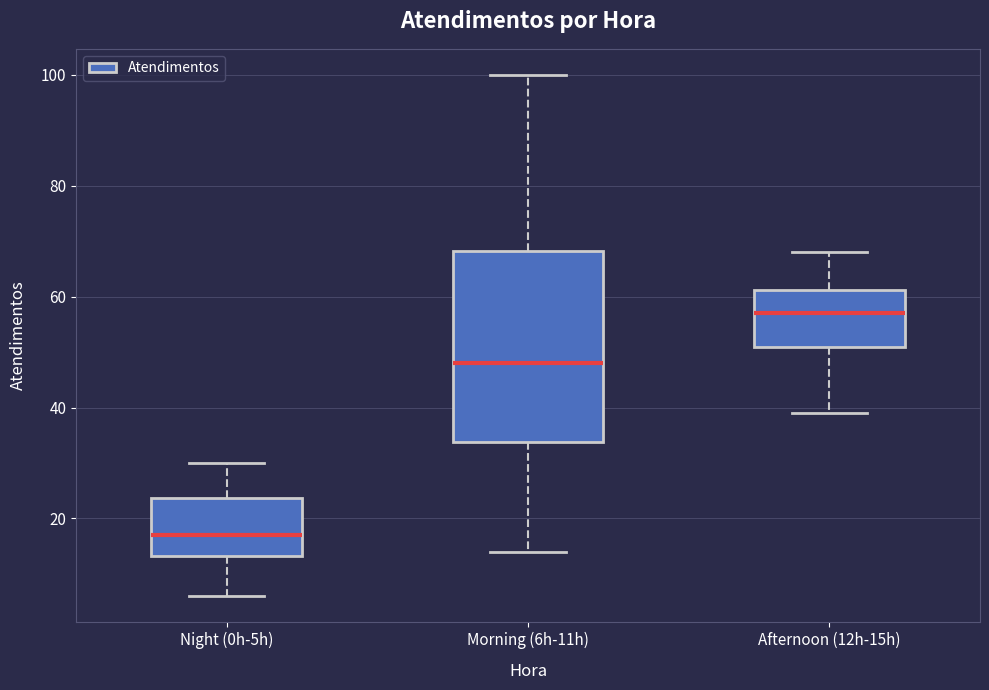

Which box is the tallest, from its lower edge to its upper edge?

Morning (6h-11h)